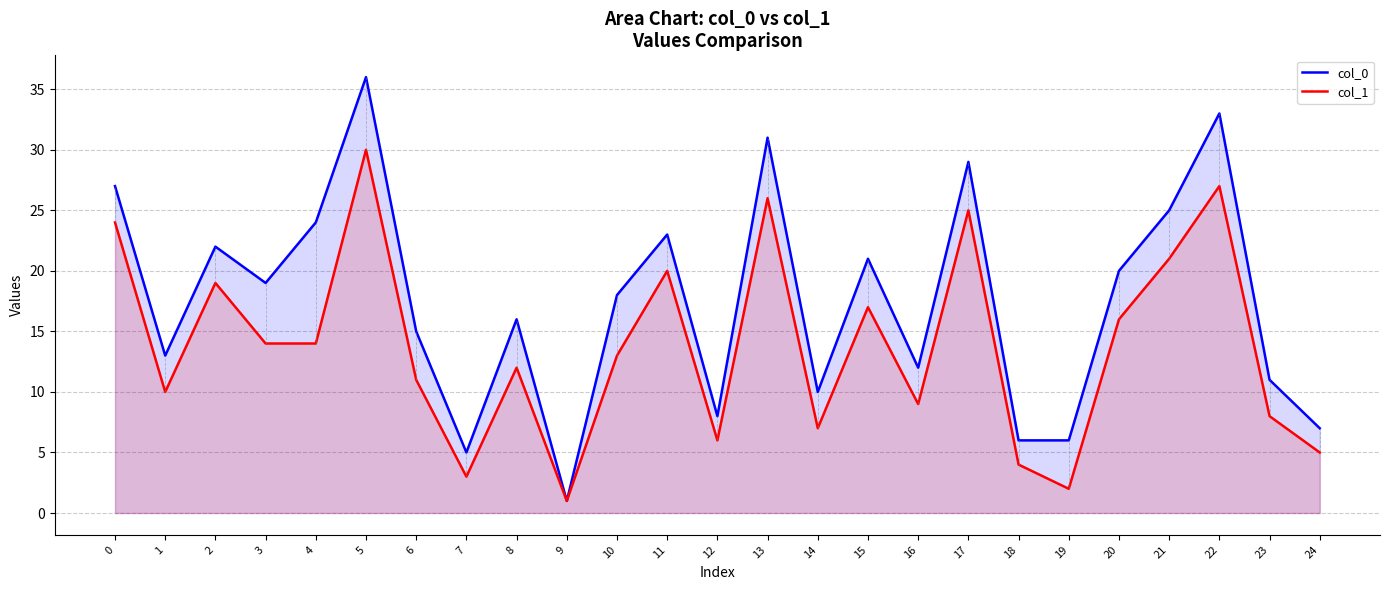

Which category has the lowest value across all series?

9